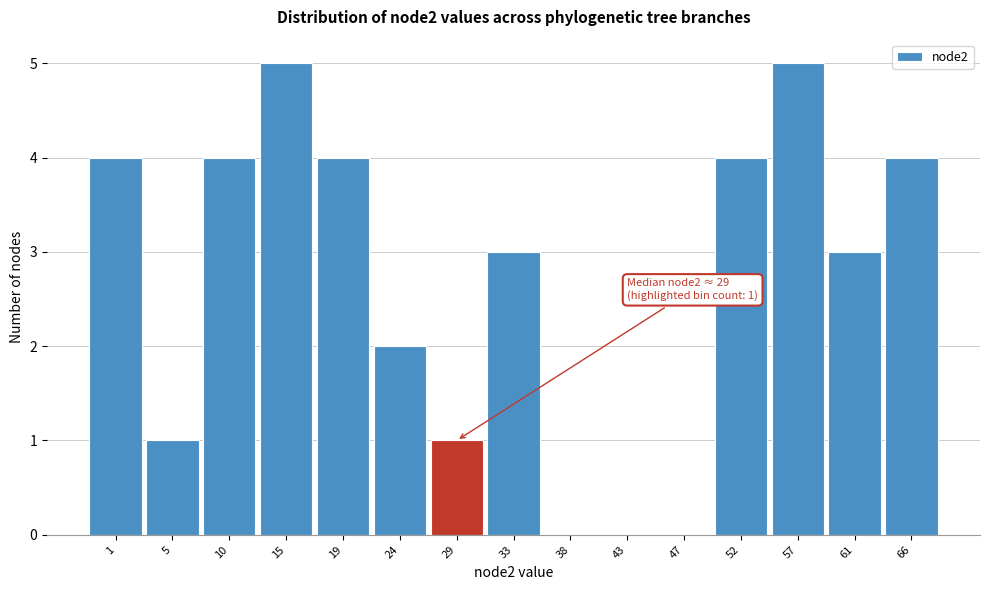

Reading left to right, list all the values displayed in this chart.

1=4	5=1	10=4	15=5	19=4	24=2	29=1	33=3	38=0	43=0	47=0	52=4	57=5	61=3	66=4